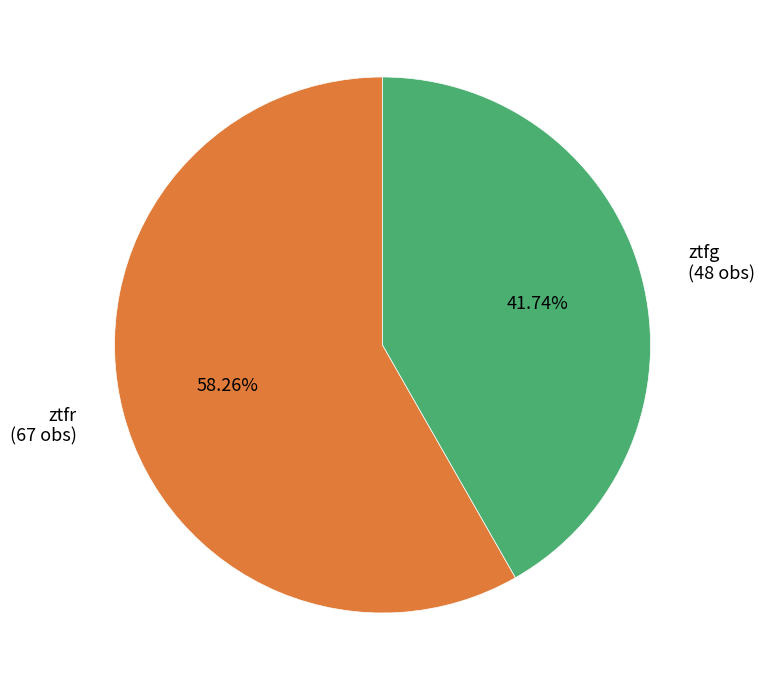

What percentage is the ztfg slice, to the nearest percent?

42%